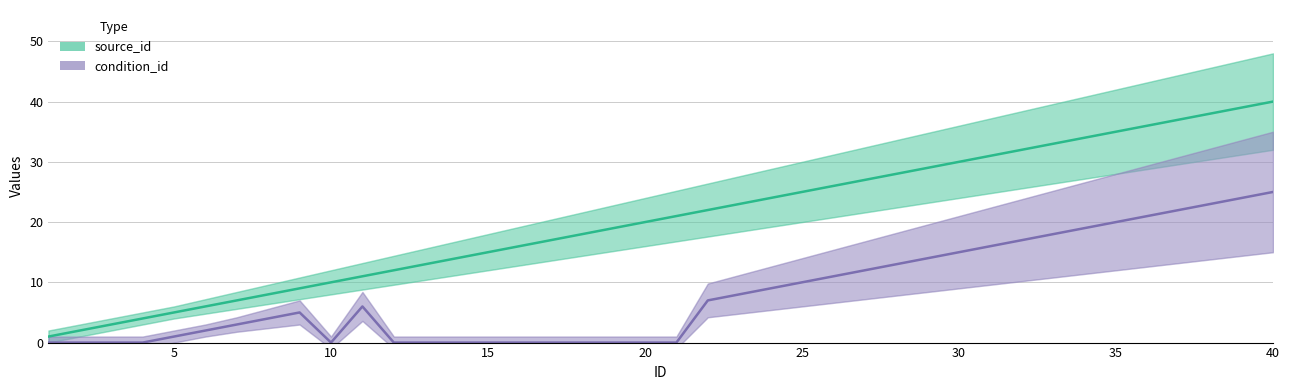

True or false: source_id and condition_id intersect in this chart.

False